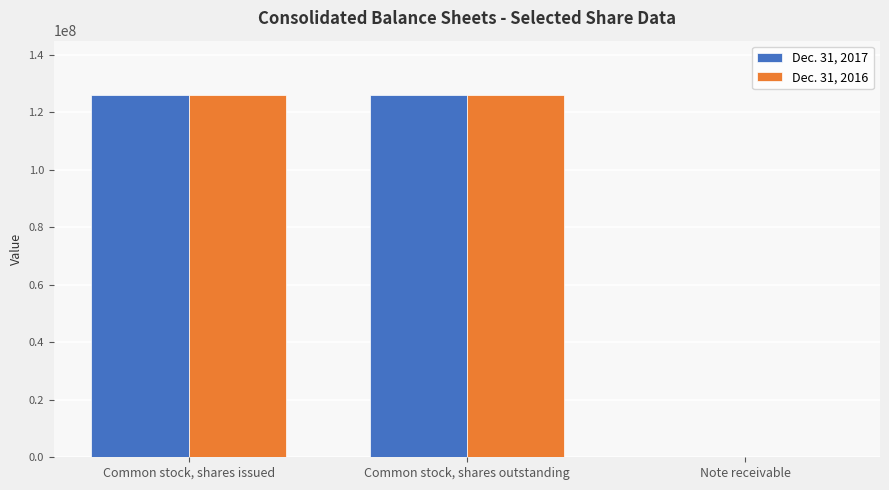

The Dec. 31, 2016 series shows 74629622 at Common stock, shares issued. True or false?

False